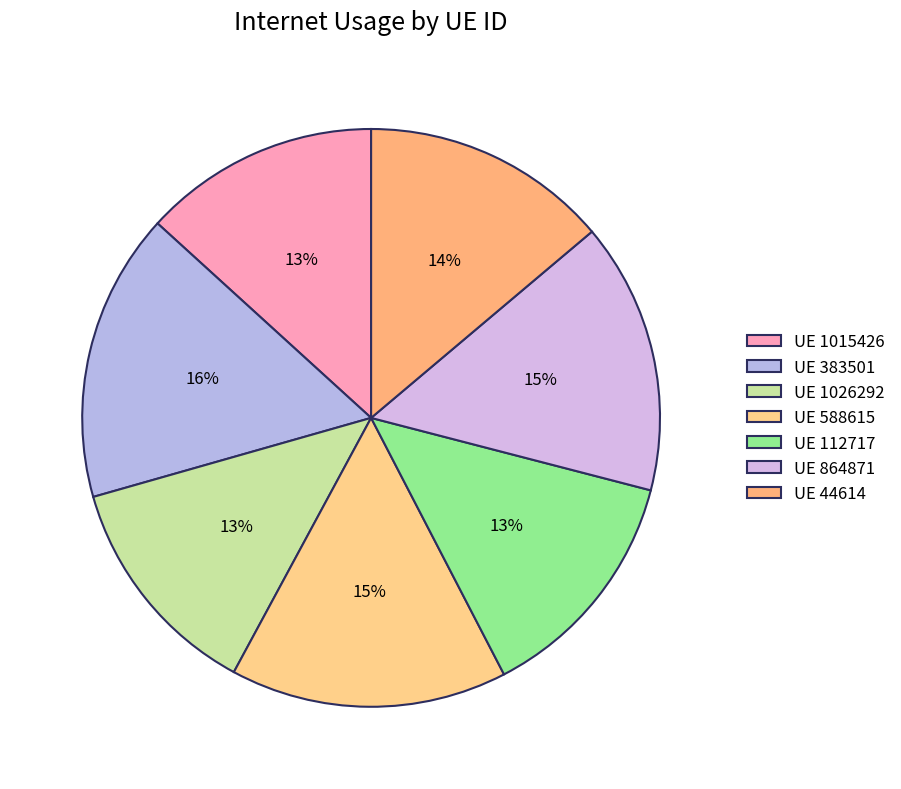

How many segments does this pie chart have?

7